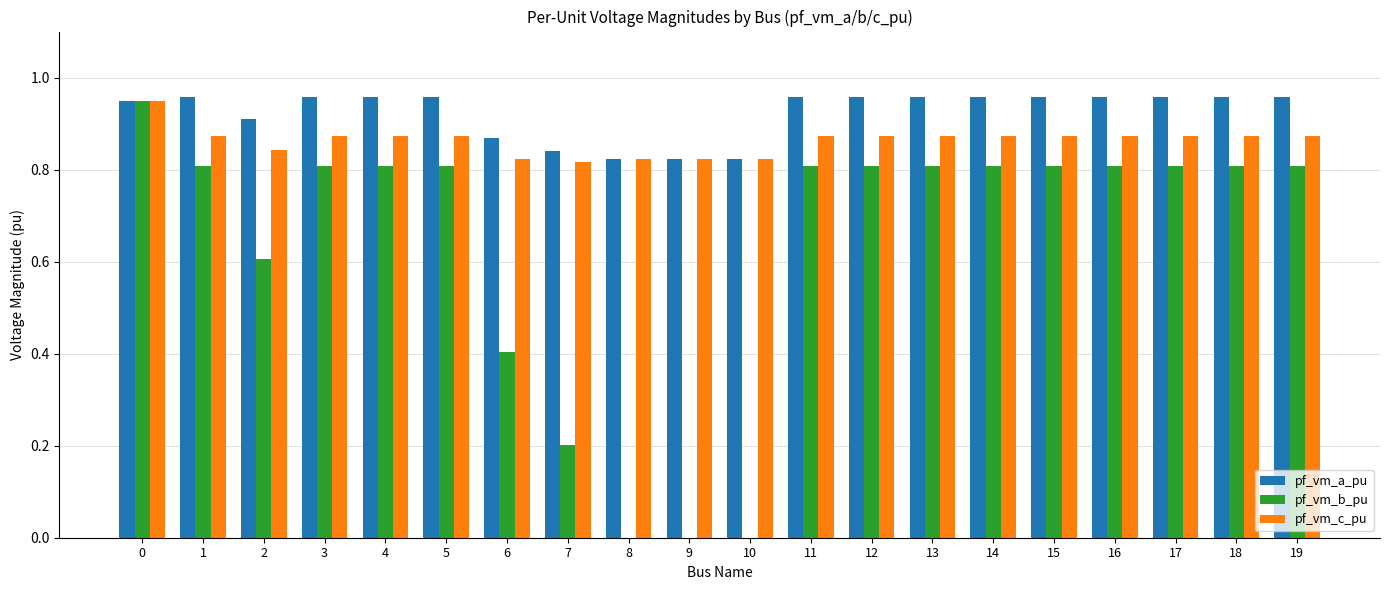

The pf_vm_a_pu series shows 1.3 at 3. True or false?

False